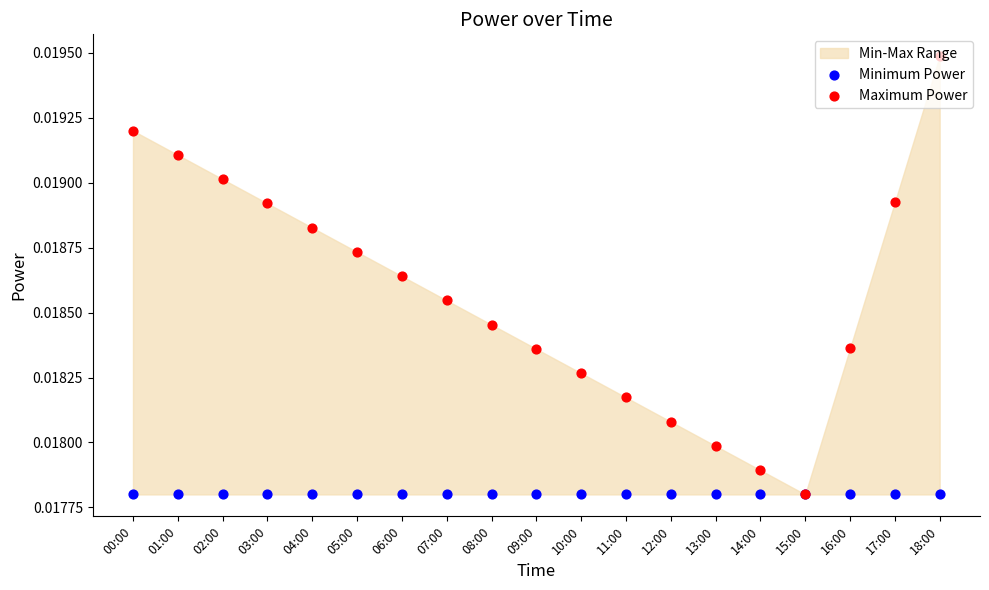

Which series has the largest Y range (max minus min)?

Maximum Power